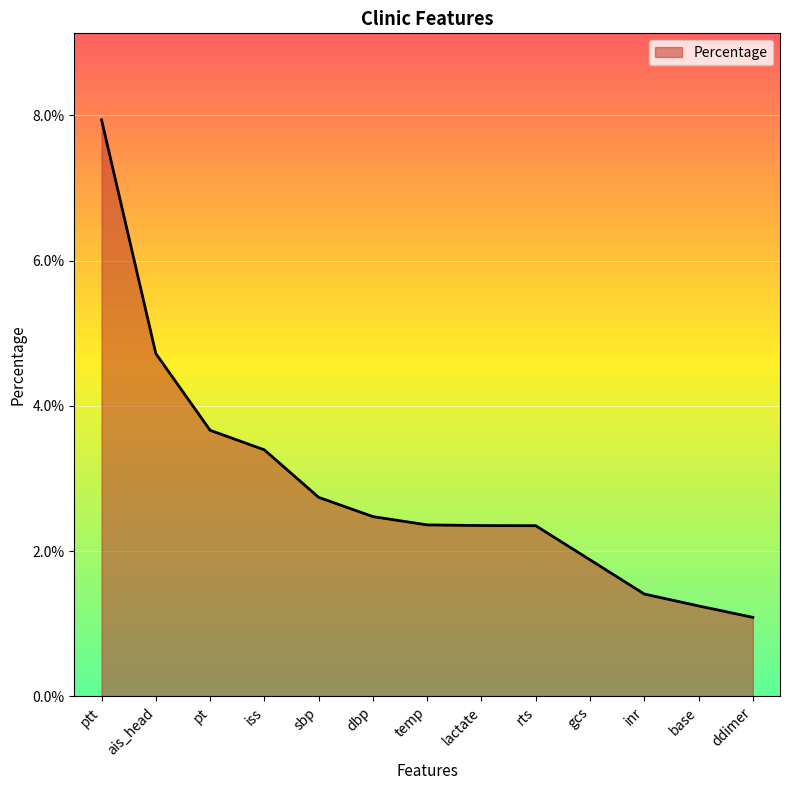

List the labels in order of value, smallest first.

ddimer, base, inr, gcs, rts, lactate, temp, dbp, sbp, iss, pt, ais_head, ptt